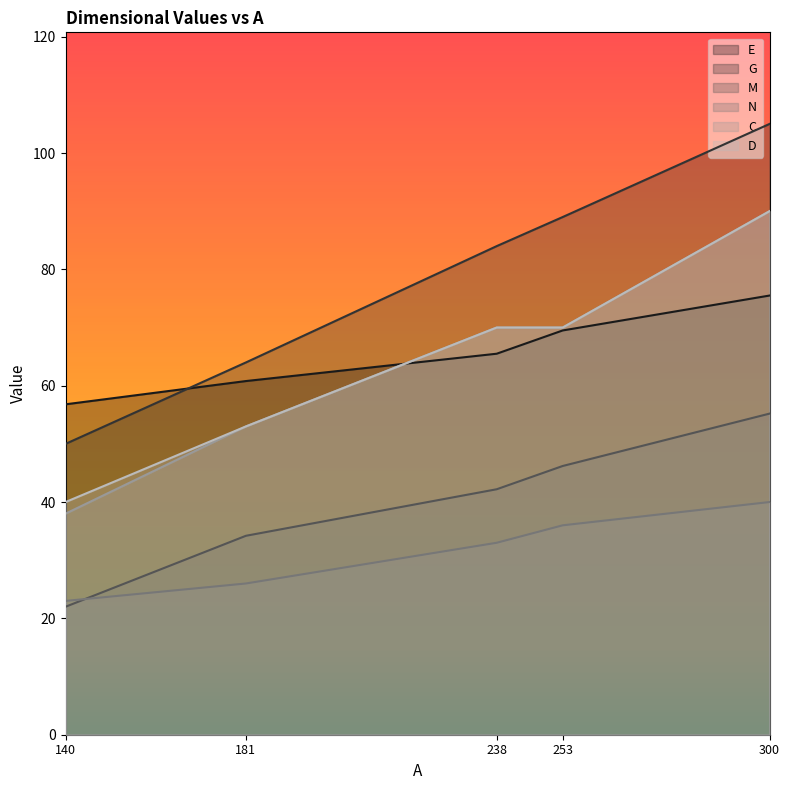

List the labels in order of M value, smallest first.

140, 181, 238, 253, 300